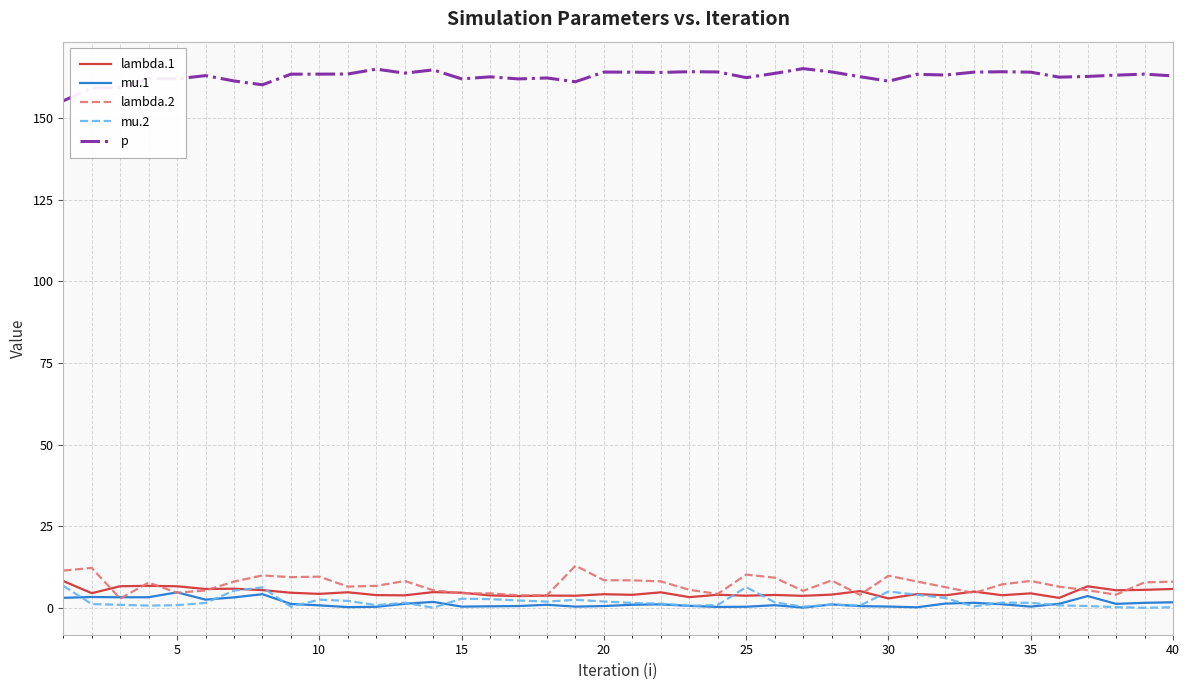

What is the maximum value shown in the chart?

165.1